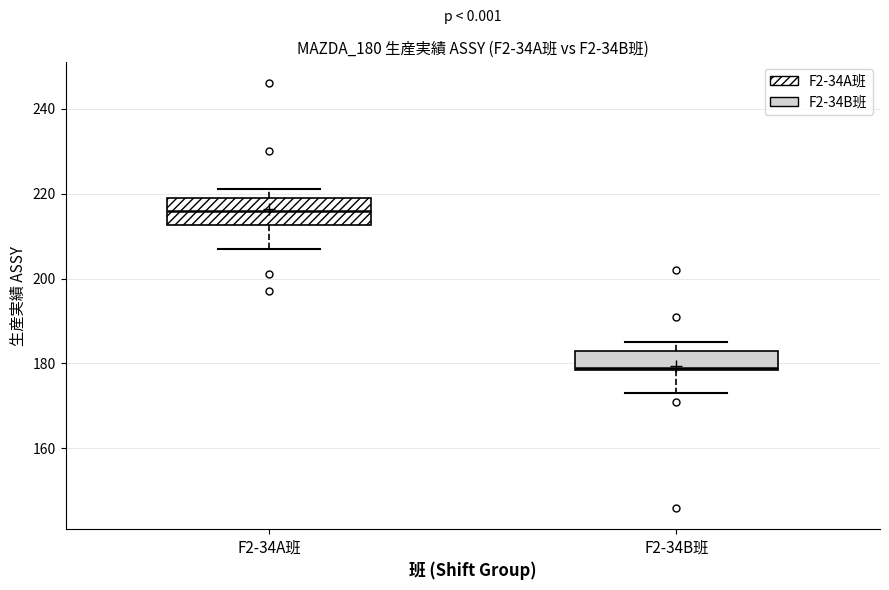

Comparing the boxes themselves (not the whiskers), which one is the tallest?

F2-34A班